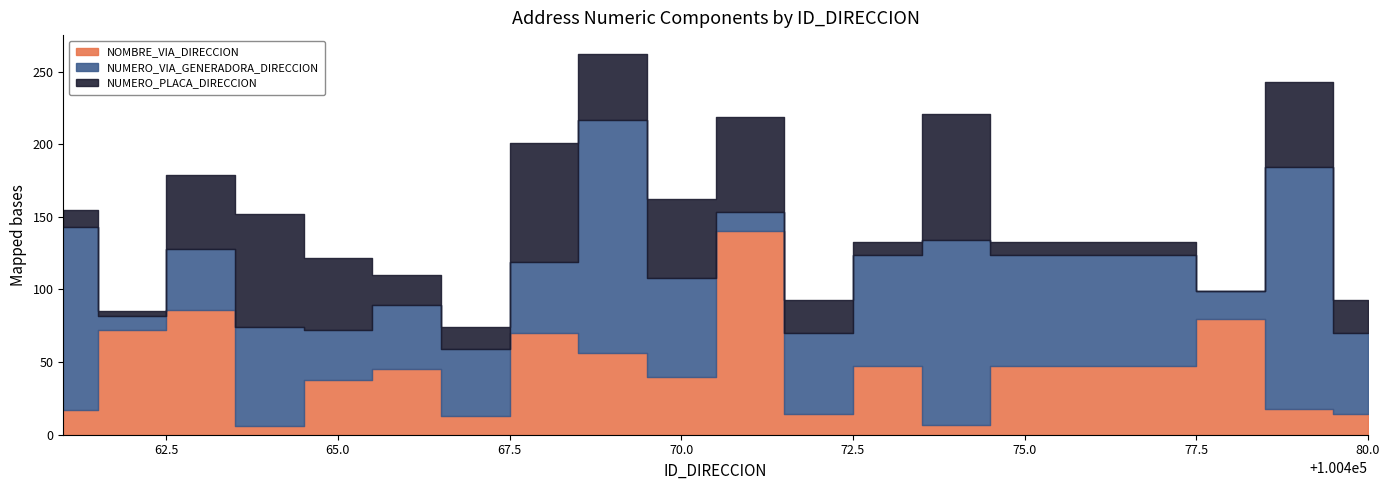

What is the sum of the NUMERO_PLACA_DIRECCION values at 100480 and 100473?

32